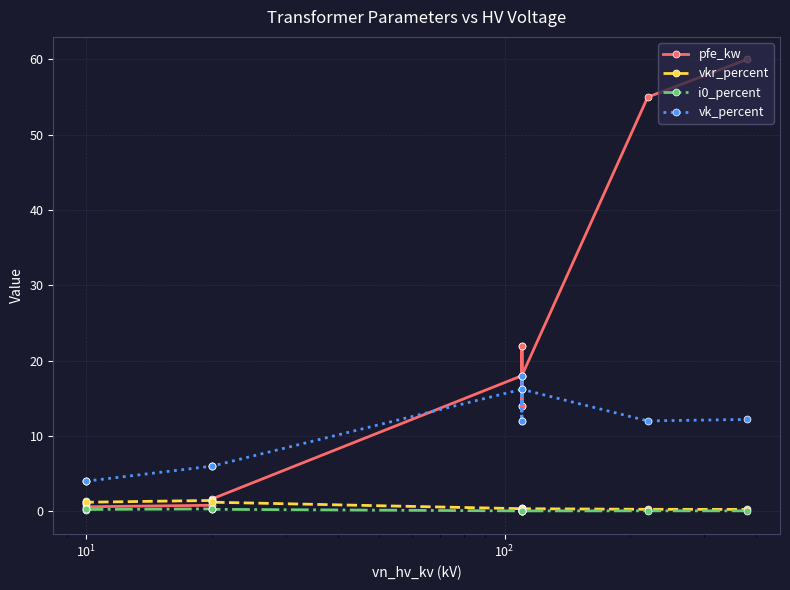

How many data points does each series have?

14